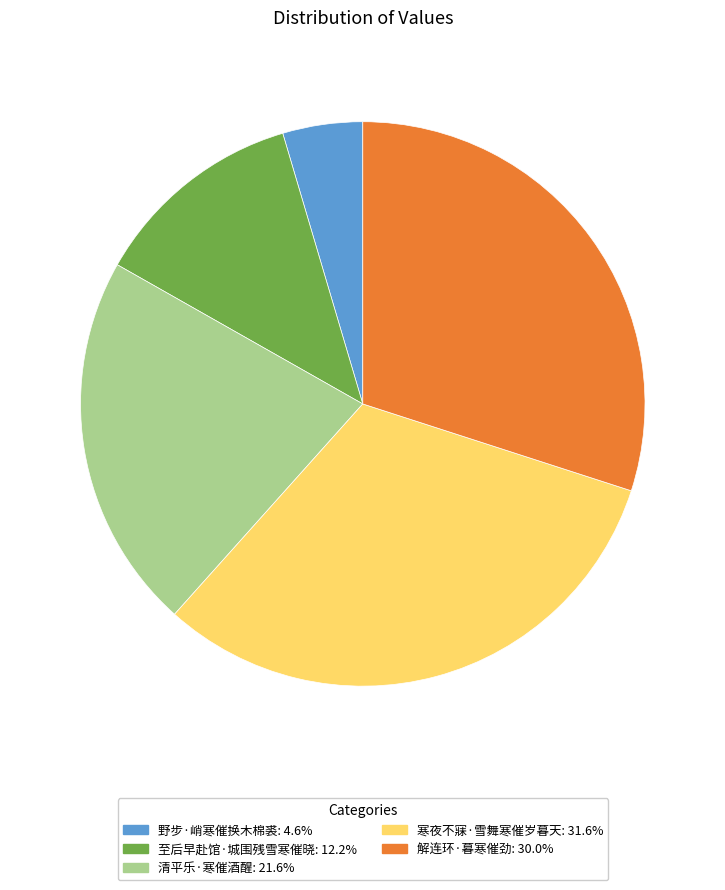

Do 寒夜不寐·雪舞寒催岁暮天: 31.6% and 野步·峭寒催换木棉裘: 4.6% together represent more than half of the pie?

No